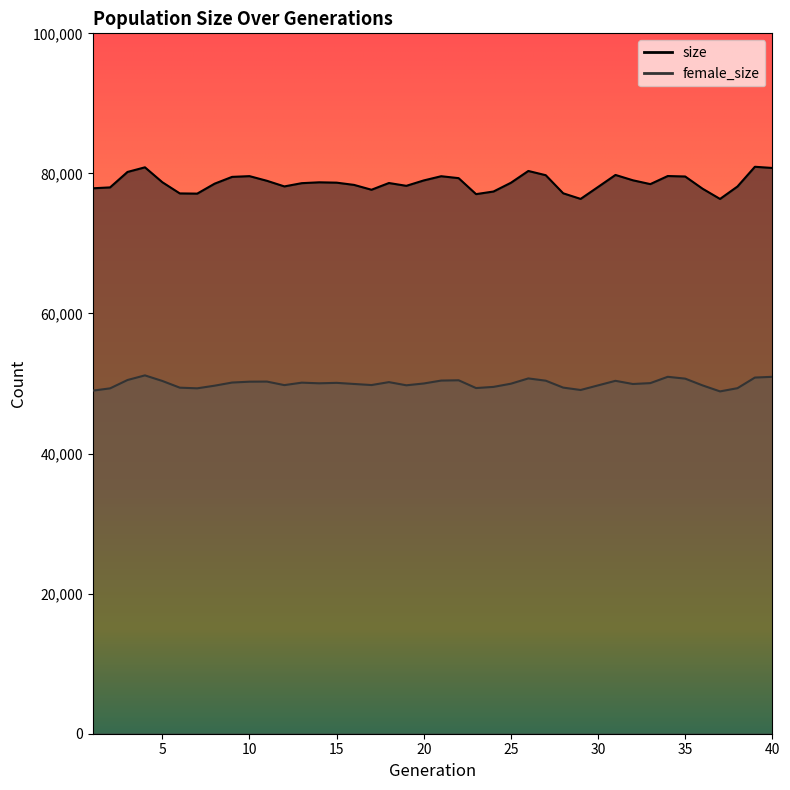

How many values in the size series are below 78664?

20